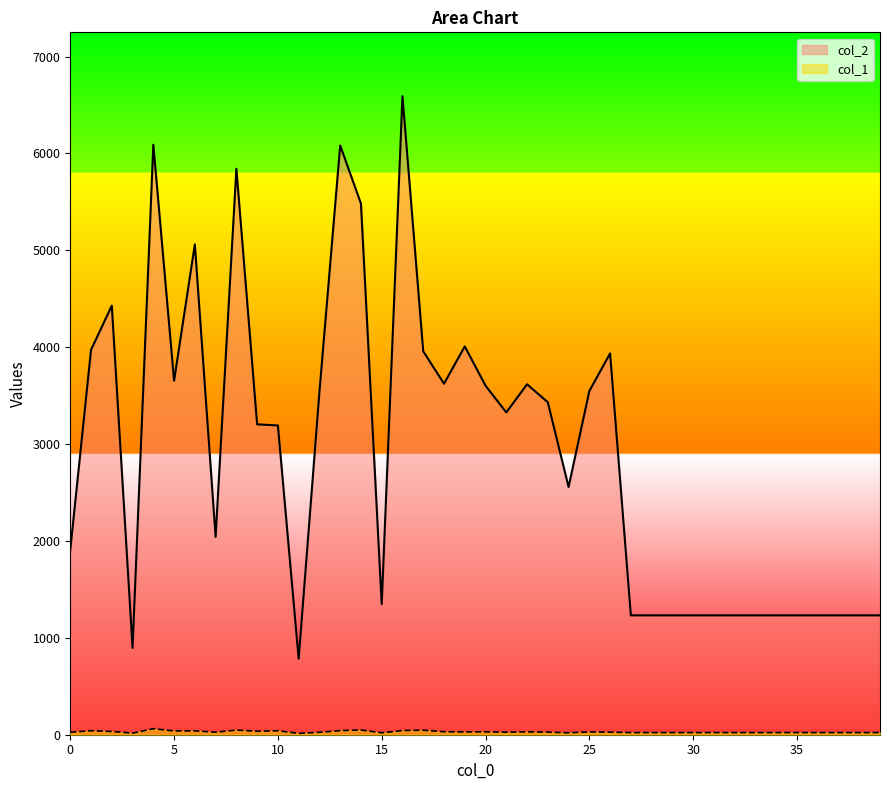

What is the average value of the col_1 series?

30